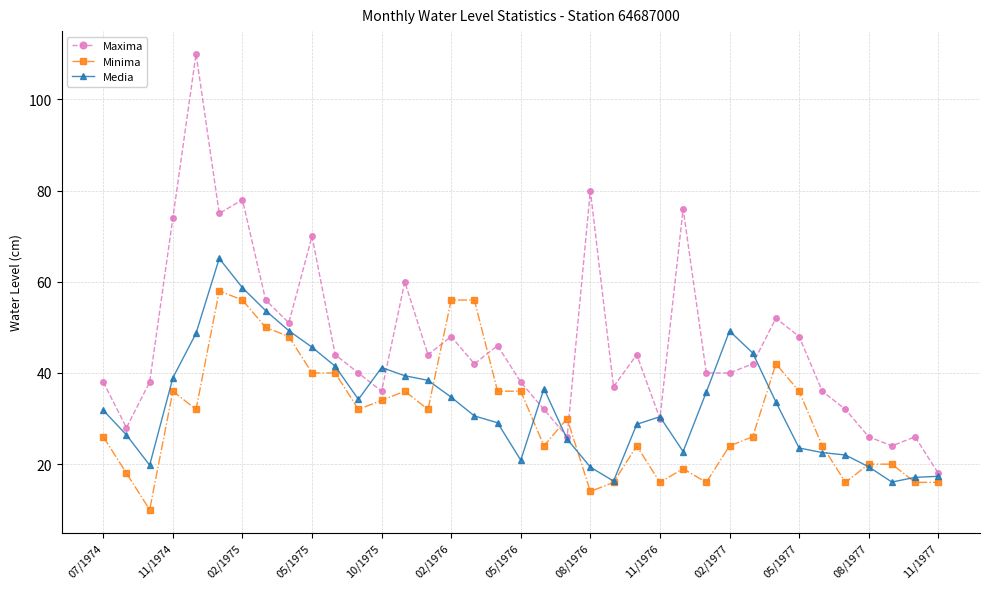

What is the minimum value for Media?

16.1